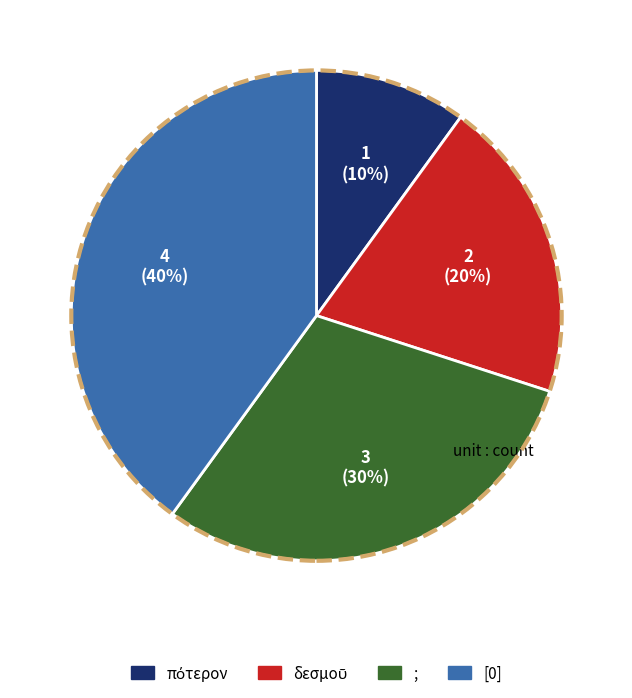

To the nearest percent, what is the difference between the largest and smallest slice percentages?

30%